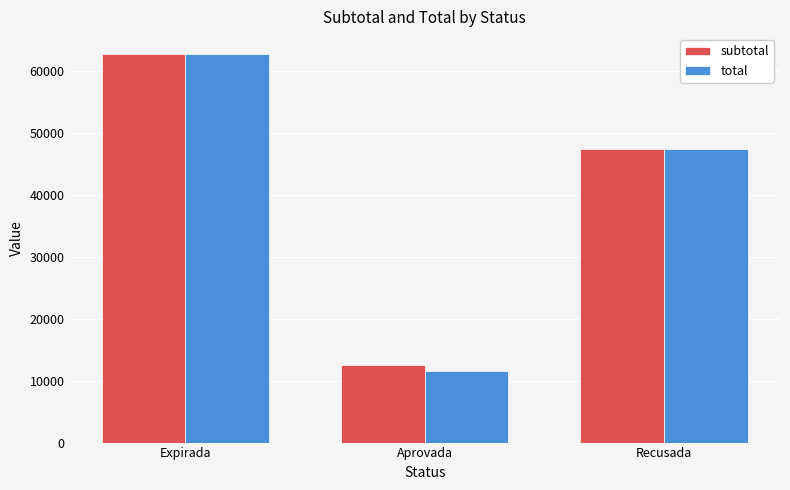

At Aprovada, list the series in order from smallest to largest.

total, subtotal